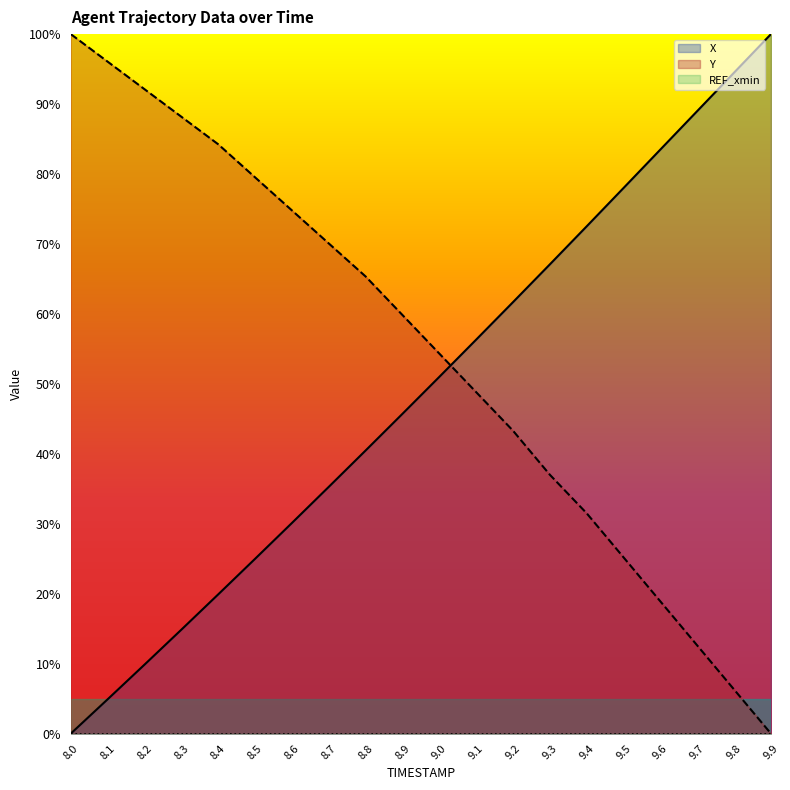

Reading right to left, list all the values displayed in this chart.

X: 9.9=100.0	9.8=94.5	9.7=89.0	9.6=83.5	9.5=78.0	9.4=72.5	9.3=67.1	9.2=61.7	9.1=56.3	9.0=51.0	8.9=45.7	8.8=40.5	8.7=35.3	8.6=30.1	8.5=25.0	8.4=19.9	8.3=14.9	8.2=9.9	8.1=4.9	8.0=0.0
Y: 9.9=0.0	9.8=6.3	9.7=12.6	9.6=18.9	9.5=25.2	9.4=31.5	9.3=37.0	9.2=43.3	9.1=48.8	9.0=54.3	8.9=59.8	8.8=65.4	8.7=70.1	8.6=74.8	8.5=79.5	8.4=84.3	8.3=88.2	8.2=92.1	8.1=96.1	8.0=100.0